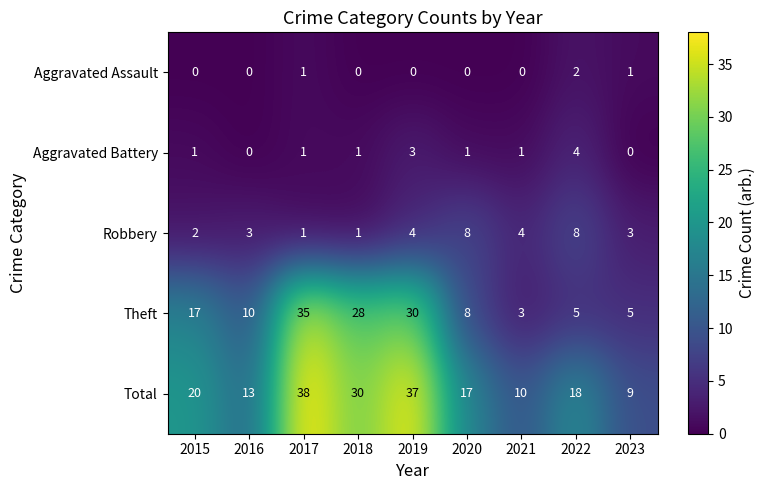

The value of Aggravated Battery at 2018 is 1. True or false?

True